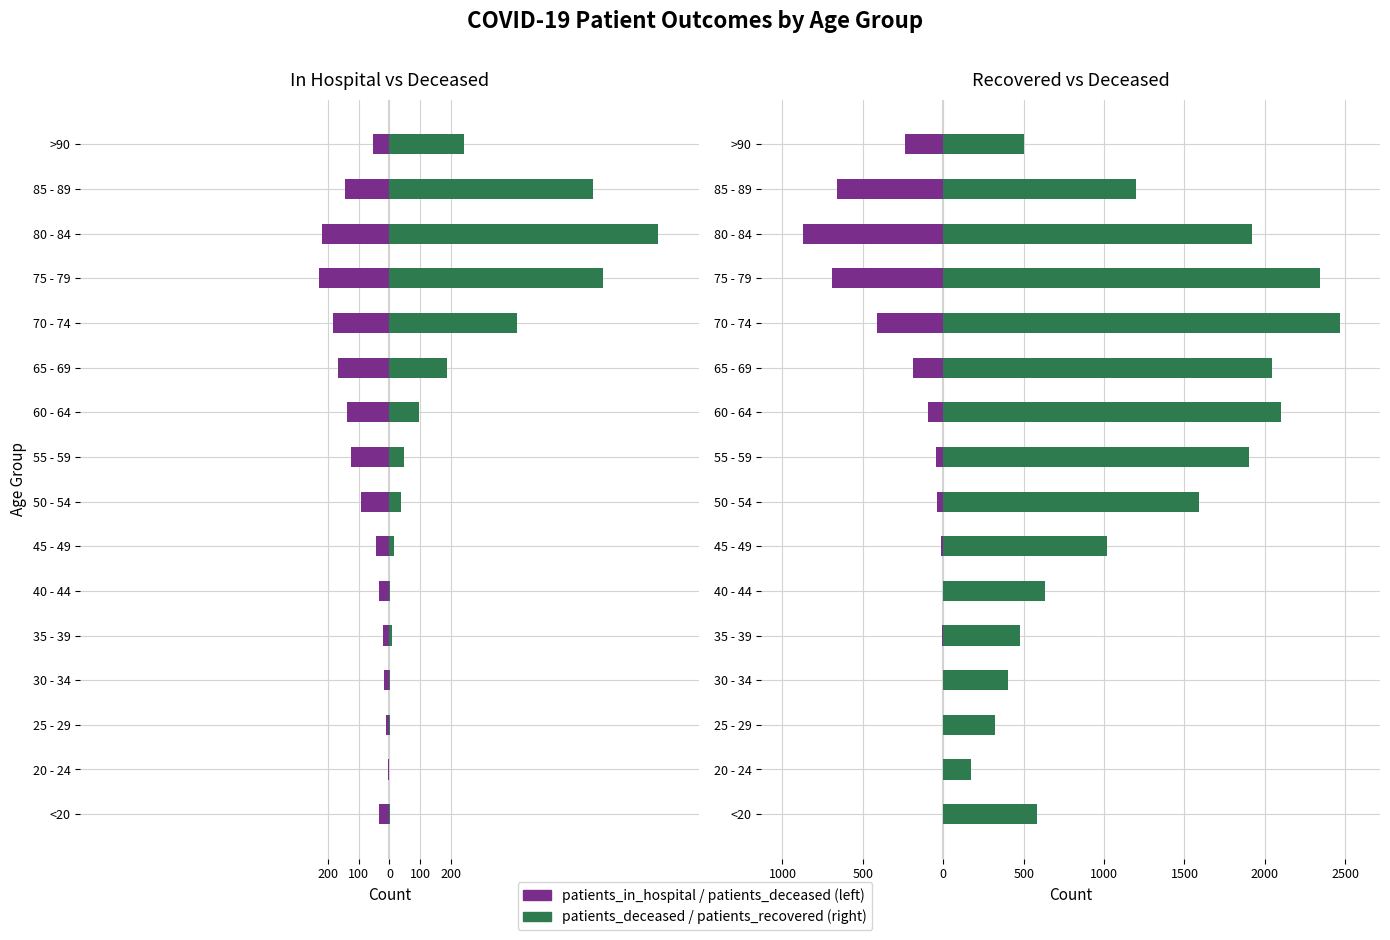

Does the chart contain stacked bars?

No